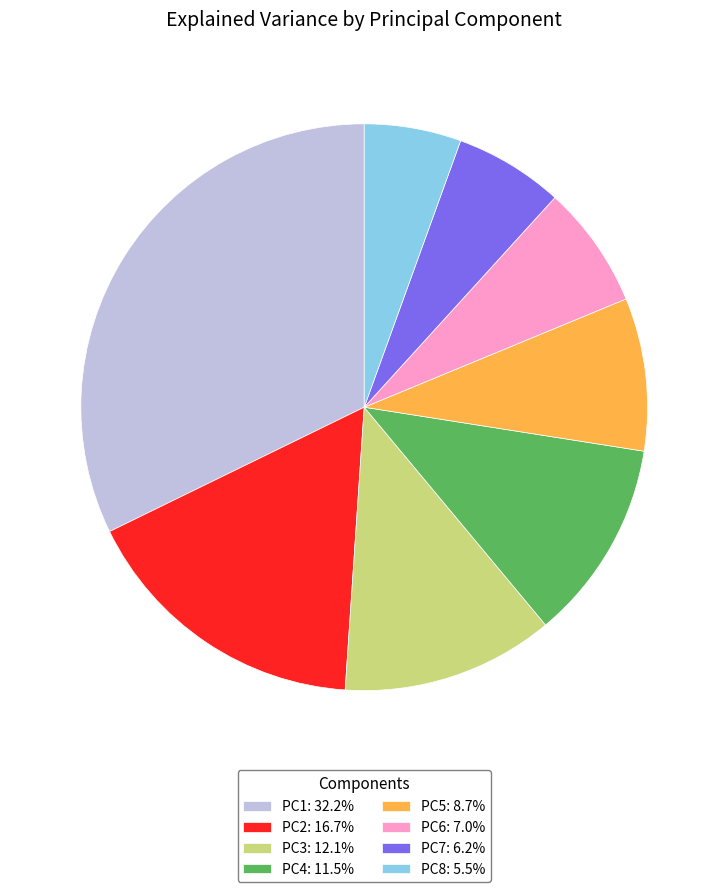

Which slice is the largest?

PC1